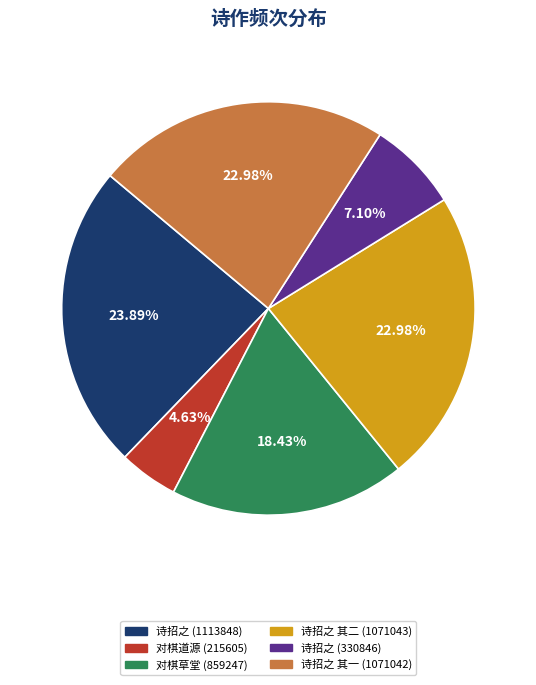

What is the ratio of the value at 诗招之 (330846) to the value at 诗招之 其一 (1071042)?

0.3